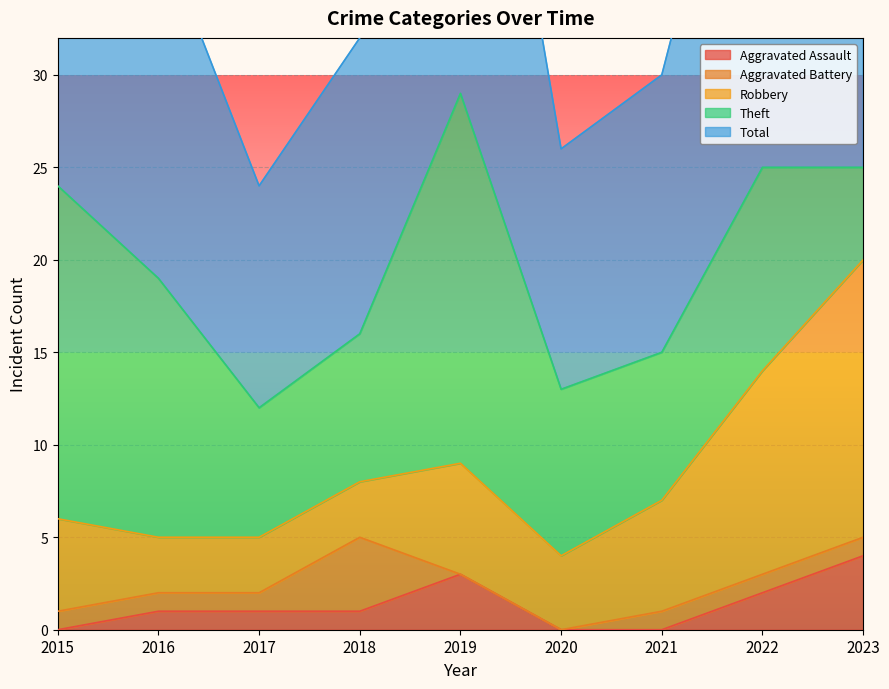

Which series changed the most between 2015 and 2022?

Theft